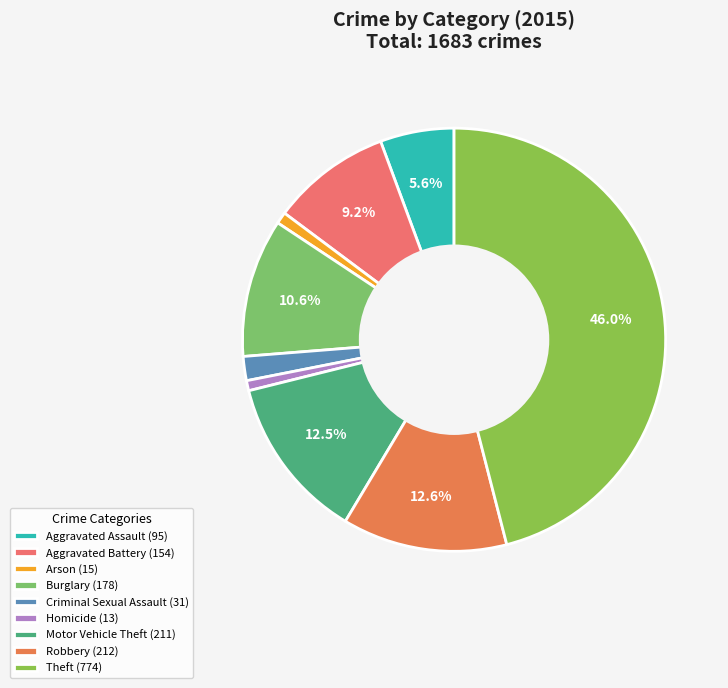

Combined, what portion of the pie is Aggravated Assault and Aggravated Battery?

14.8%